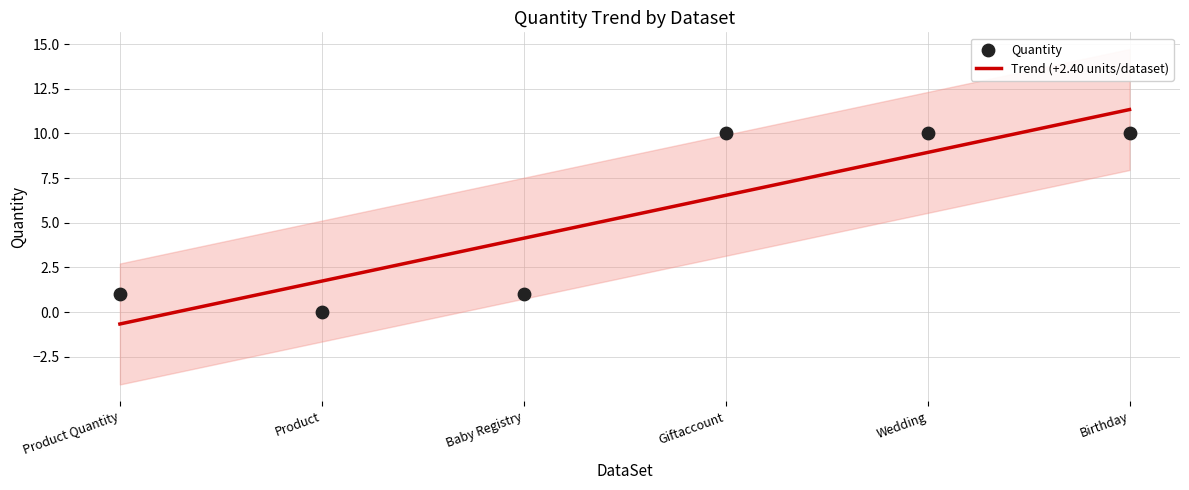

What is the change in value from Product to Wedding?

+10